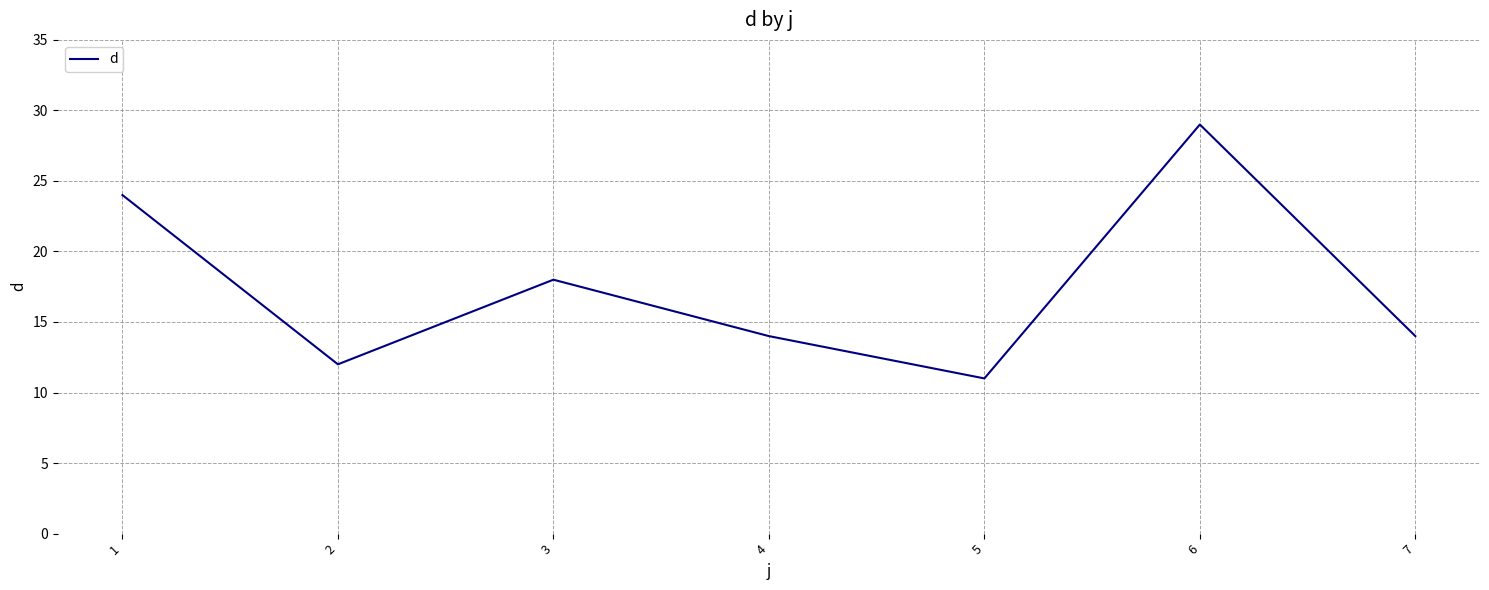

How many interior local peaks (higher than both neighbors) does the data have?

2